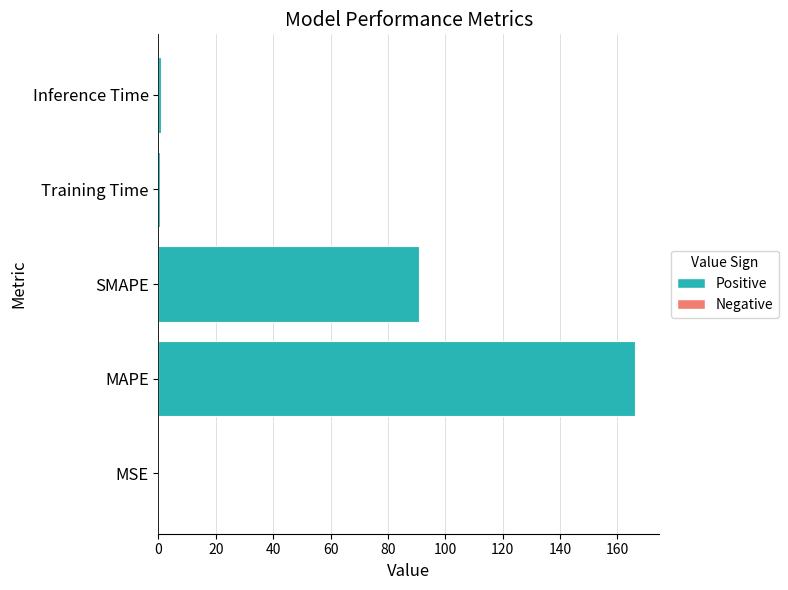

The chart shows a value of 50.8 at SMAPE. True or false?

False